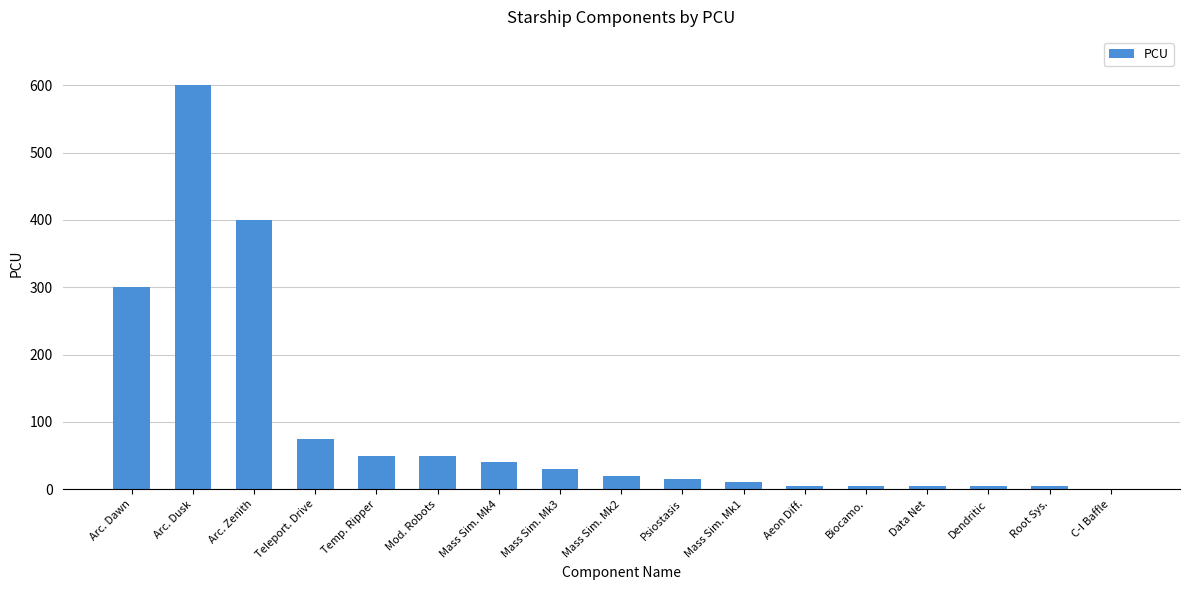

Reading left to right, transcribe all the data shown in this chart.

Arc. Dawn=300	Arc. Dusk=600	Arc. Zenith=400	Teleport. Drive=75	Temp. Ripper=50	Mod. Robots=50	Mass Sim. Mk4=40	Mass Sim. Mk3=30	Mass Sim. Mk2=20	Psiostasis=15	Mass Sim. Mk1=10	Aeon Diff.=5	Biocamo.=5	Data Net=5	Dendritic=5	Root Sys.=5	C-I Baffle=1